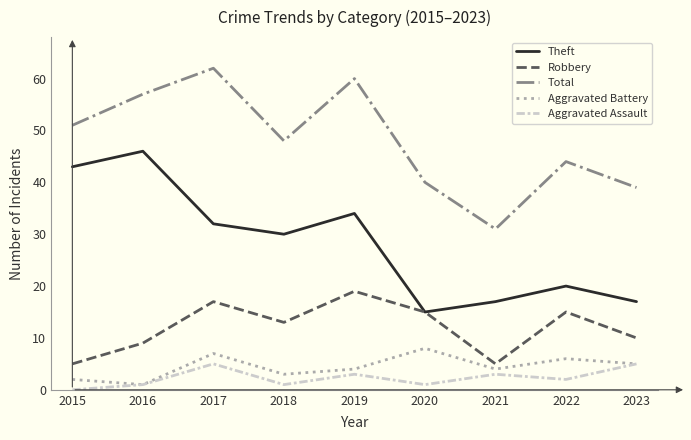

True or false: Total and Theft cross at least once.

False